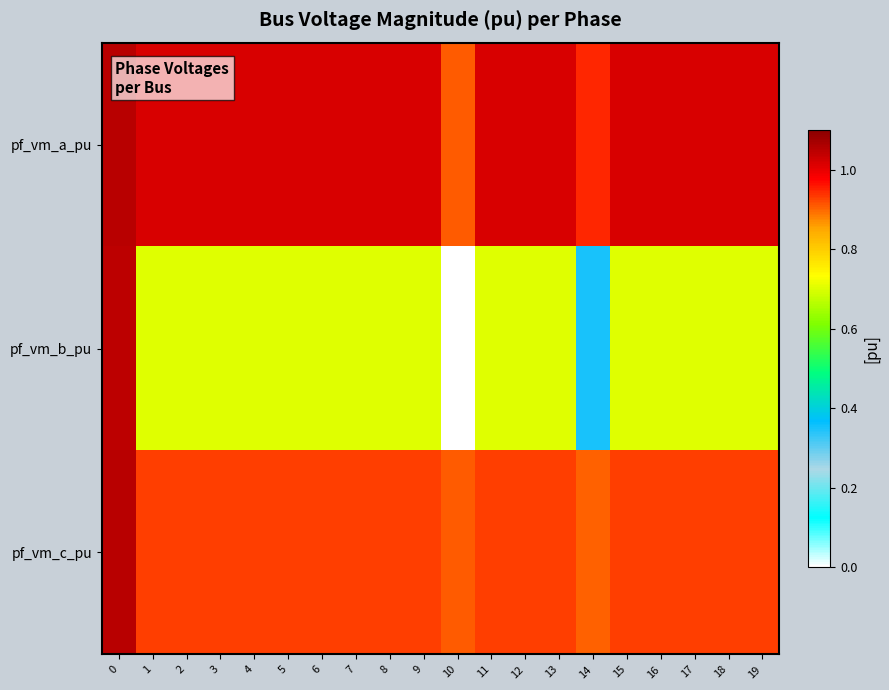

What is the total value across all series at 13?

2.6